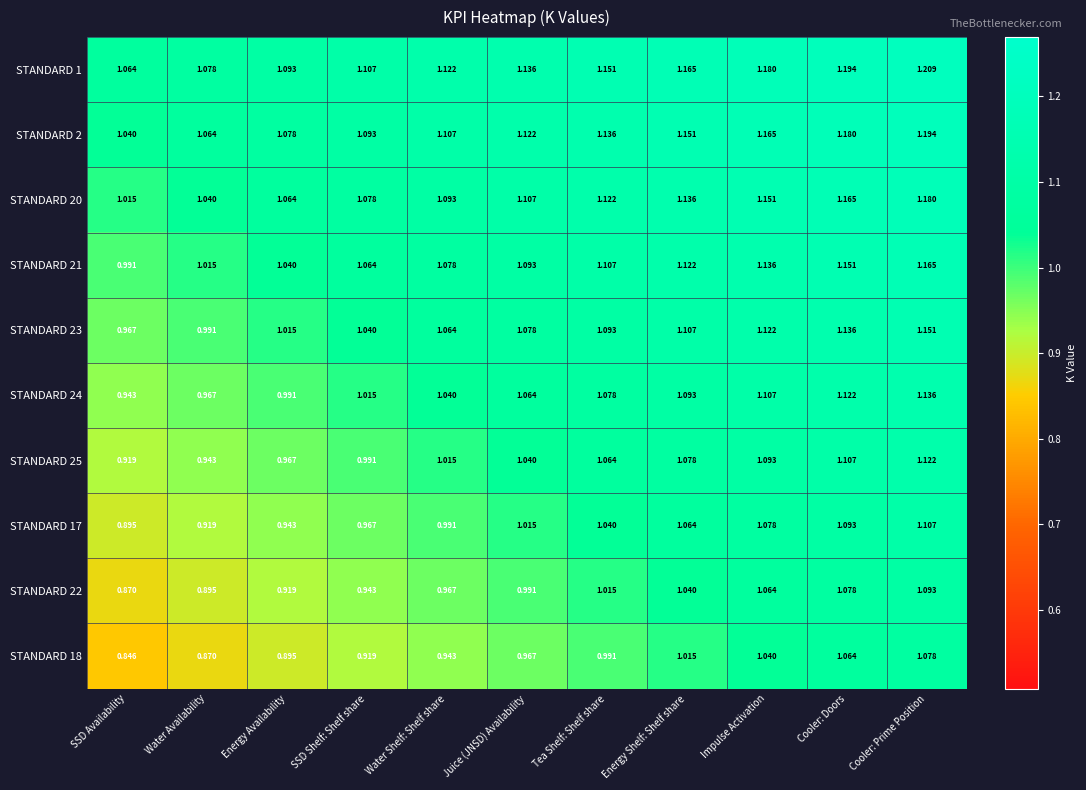

How many series are shown in this chart?

10